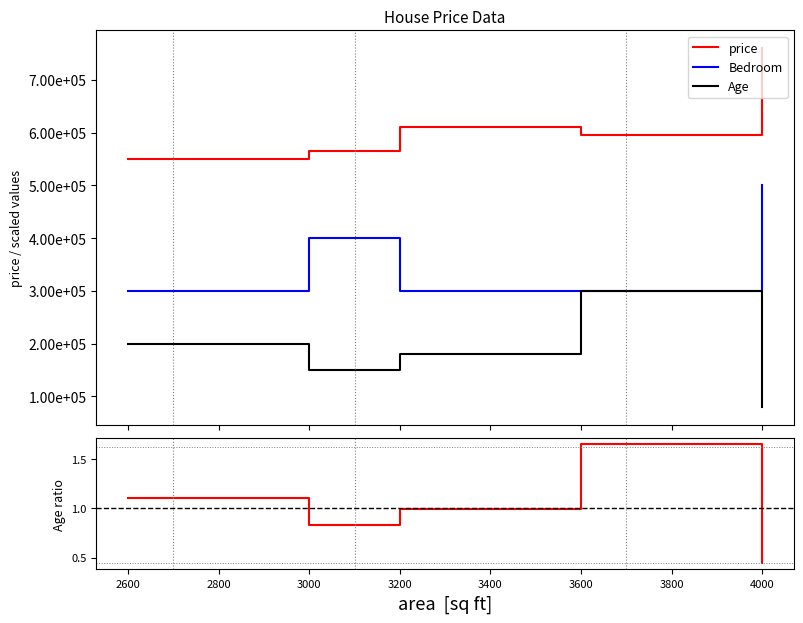

Reading right to left, list all the values displayed in this chart.

price: 760000.0	595000.0	610000.0	565000.0	550000.0
Bedroom: 500000.0	300000.0	300000.0	400000.0	300000.0
Age: 80000.0	300000.0	180000.0	150000.0	200000.0
Age ratio: 0.4	1.6	1.0	0.8	1.1